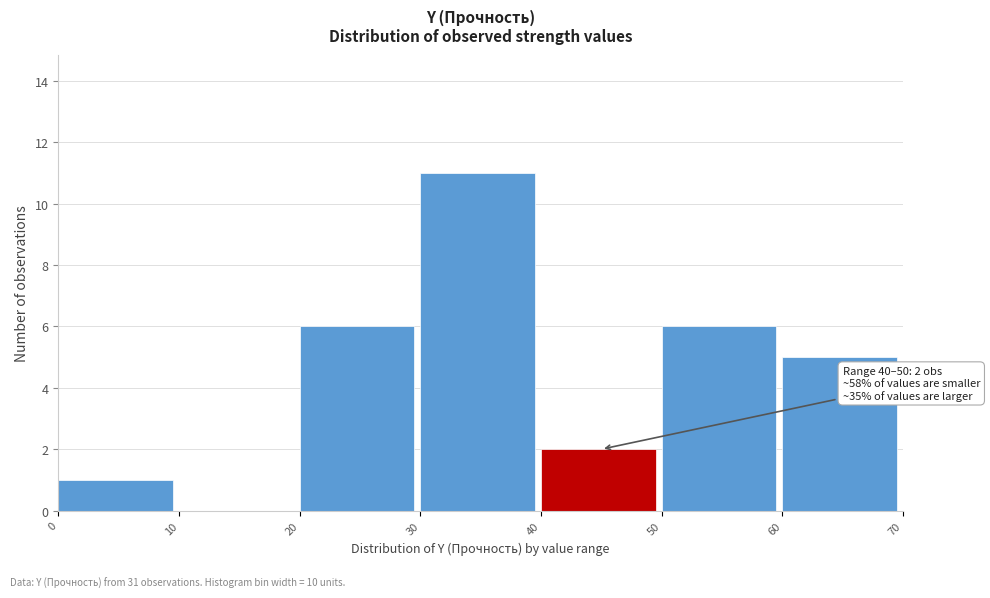

Over which range of the x-axis is the bar tallest?

30 to 40